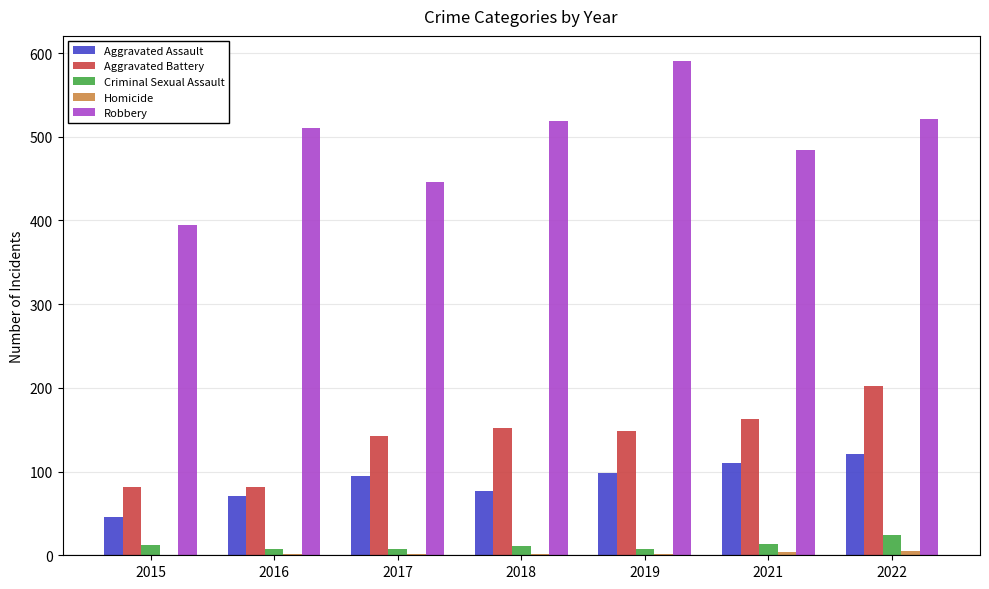

What is the total value across all series at 2016?

672